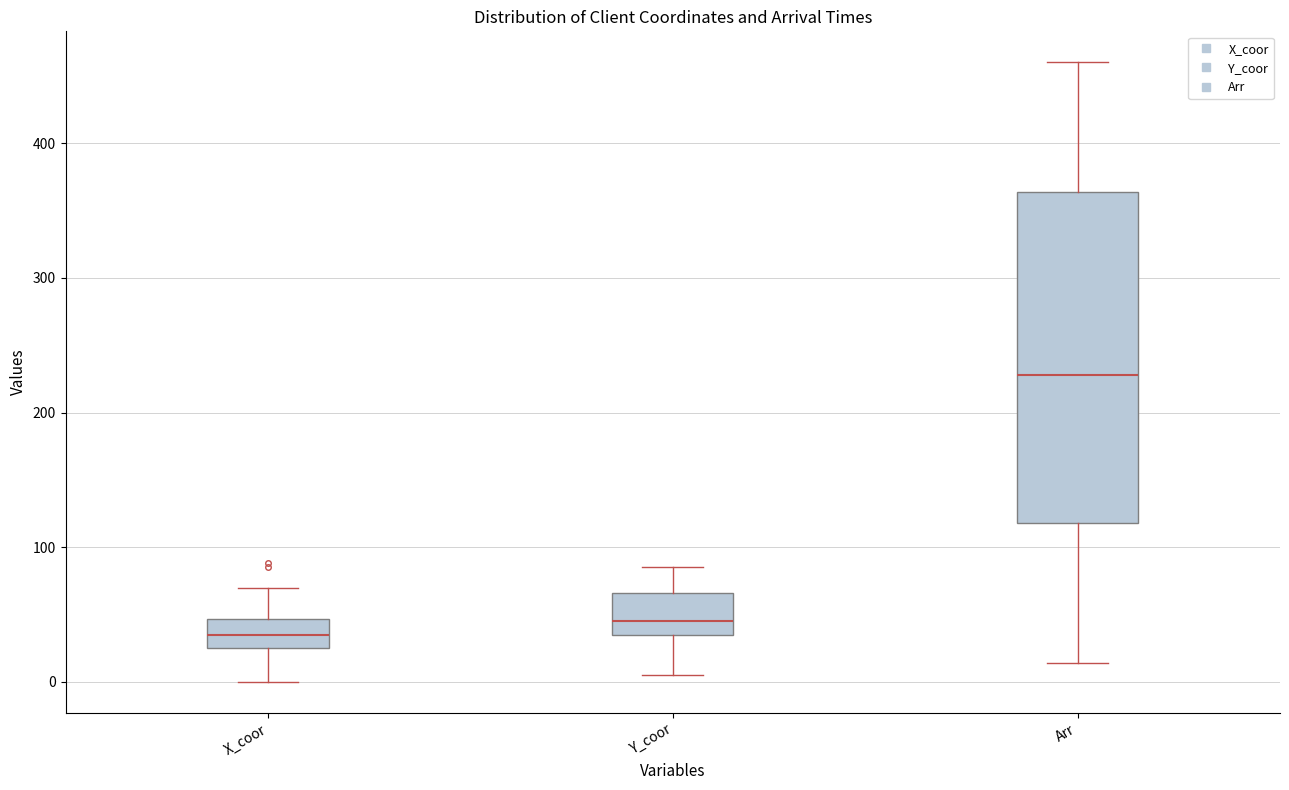

Reading left to right, read every box against the y-axis: the position of its median line, the range the box covers, and the ends of its whiskers. The values are not printed on the chart, so give them approximately, as read against the axis.

X_coor: median 40, box 30 to 50, whiskers 0 to 70
Y_coor: median 50, box 40 to 70, whiskers 10 to 90
Arr: median 230, box 120 to 360, whiskers 10 to 460